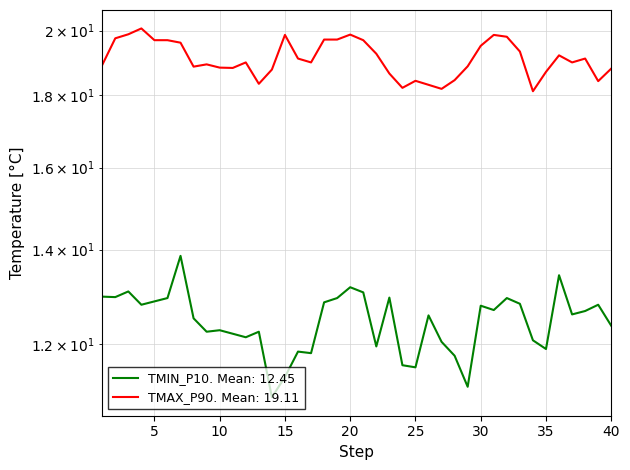

True or false: TMAX_P90 and TMIN_P10 intersect in this chart.

False